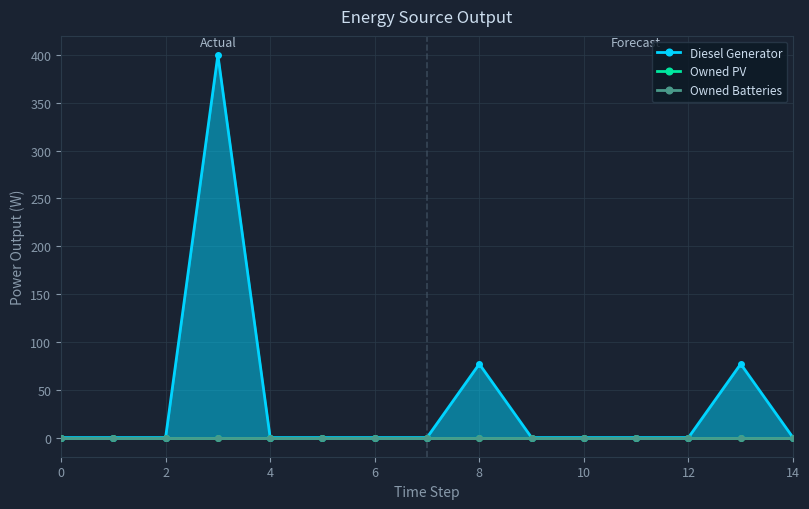

Which series has the largest total across all categories?

Diesel Generator